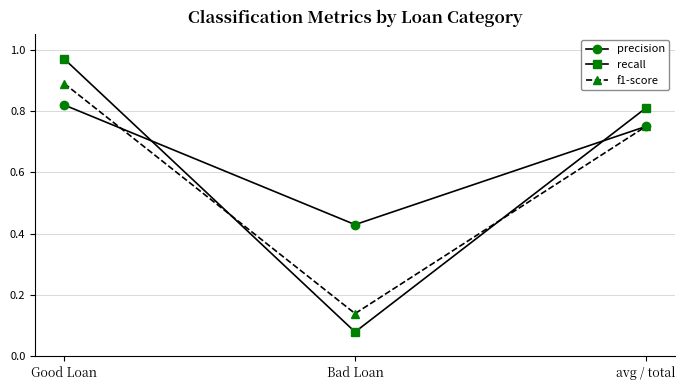

Count the number of categories in the chart.

3